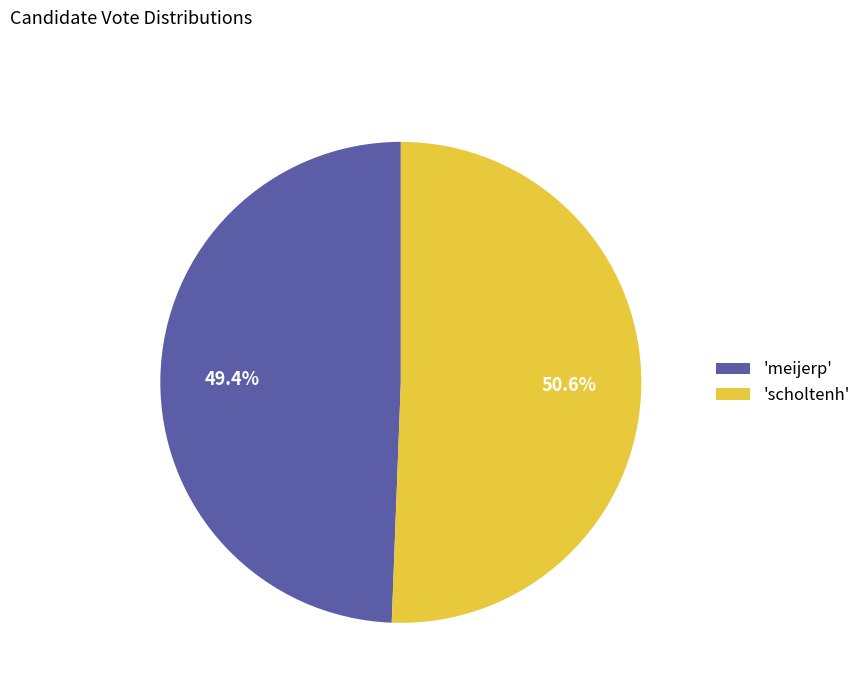

Which category accounts for the majority?

'scholtenh'